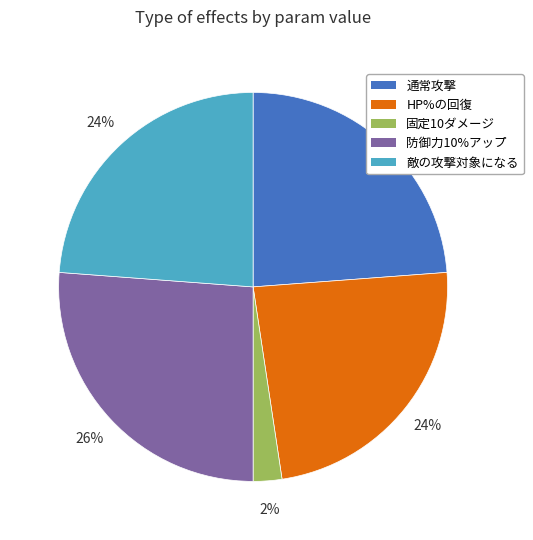

Count the number of slices in the pie.

5